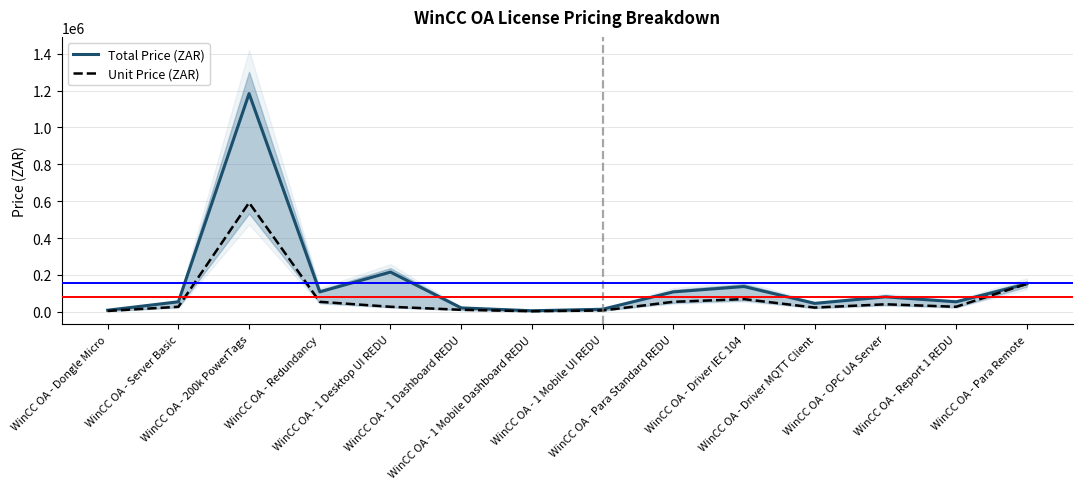

What is the difference between the maximum and minimum values in the Unit Price (ZAR) series?

589390